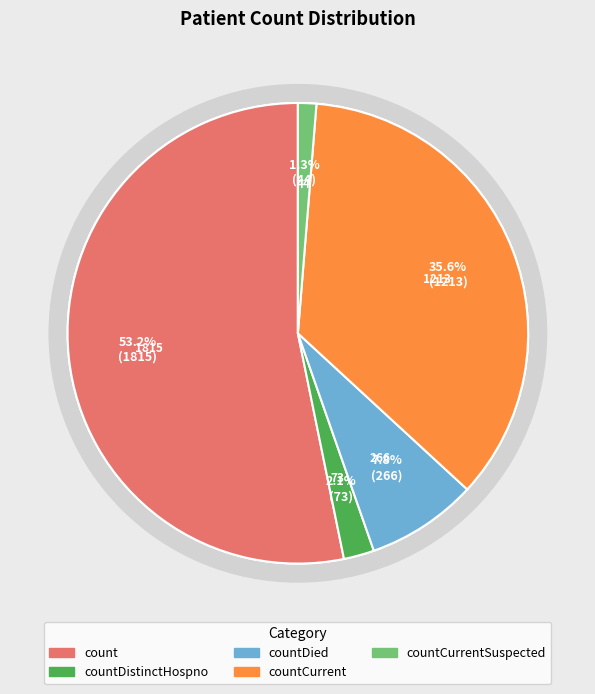

Does countDied represent more than half of the total?

No